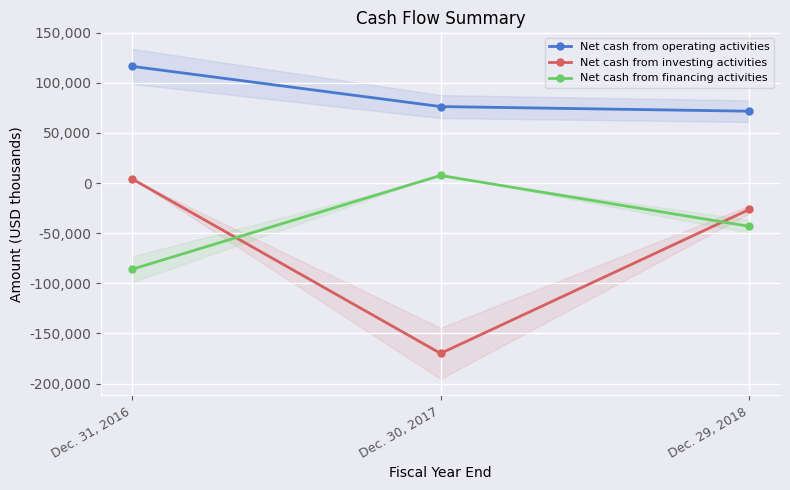

What is the difference between the maximum and minimum values in the Net cash from investing activities series?

174113